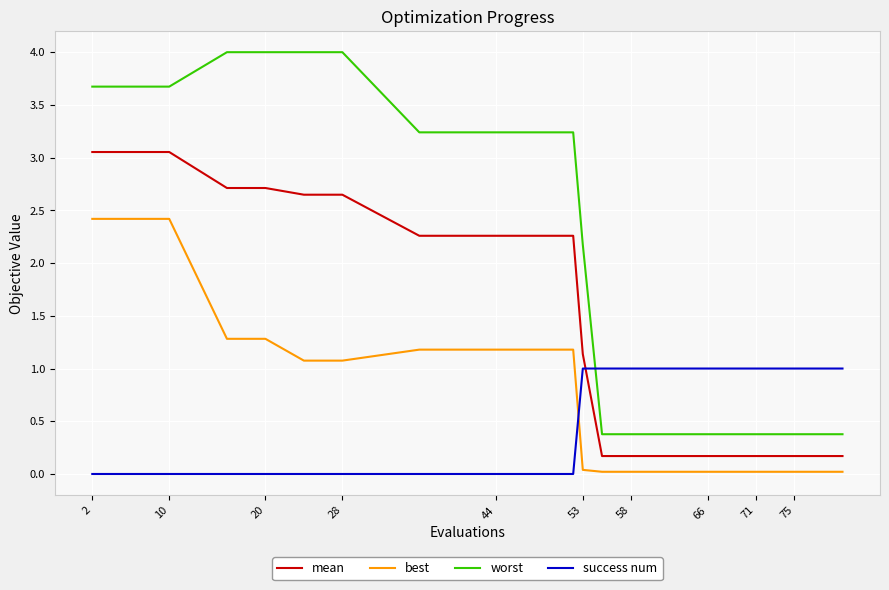

Which series has the largest total across all categories?

worst